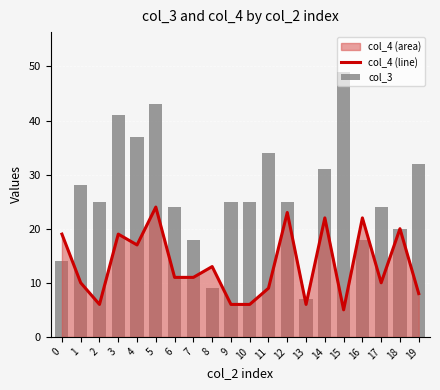

How many series are shown in this chart?

2